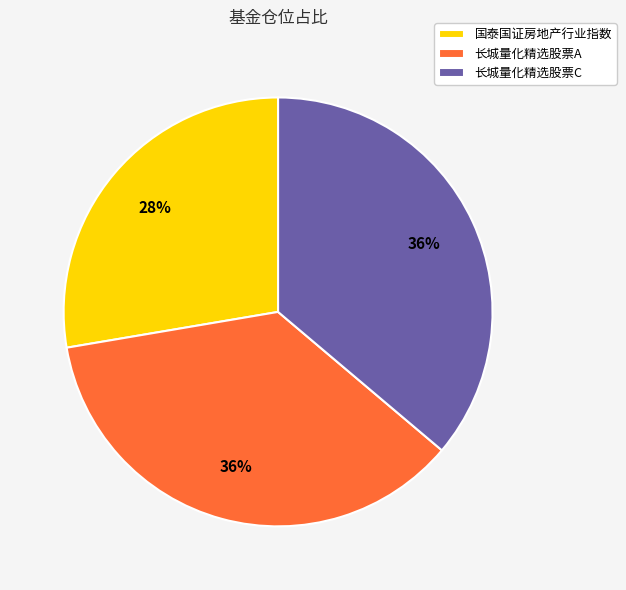

How many slices are in this pie chart?

3